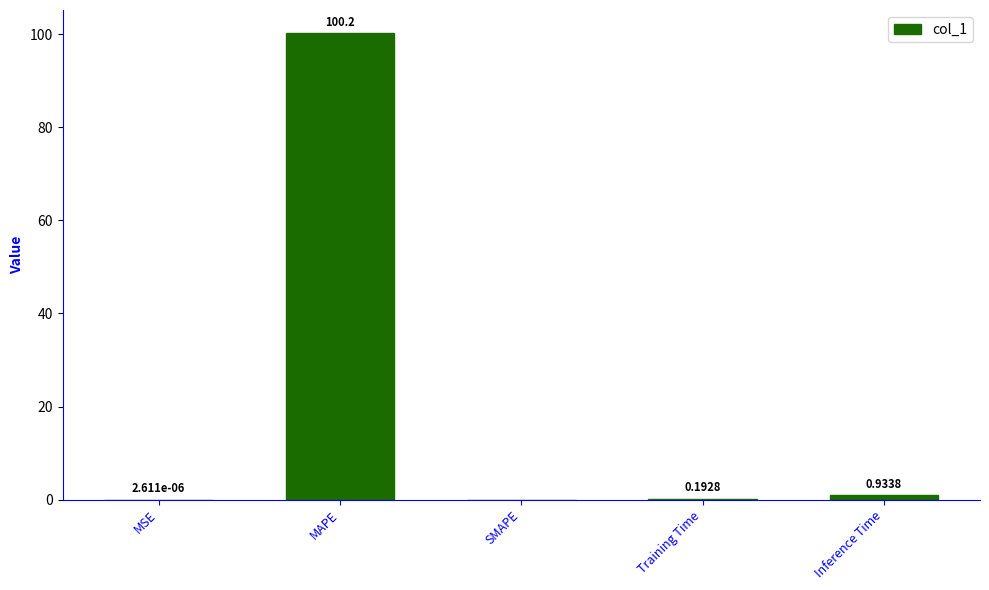

What is the sum of the values at MAPE and Inference Time?

101.1